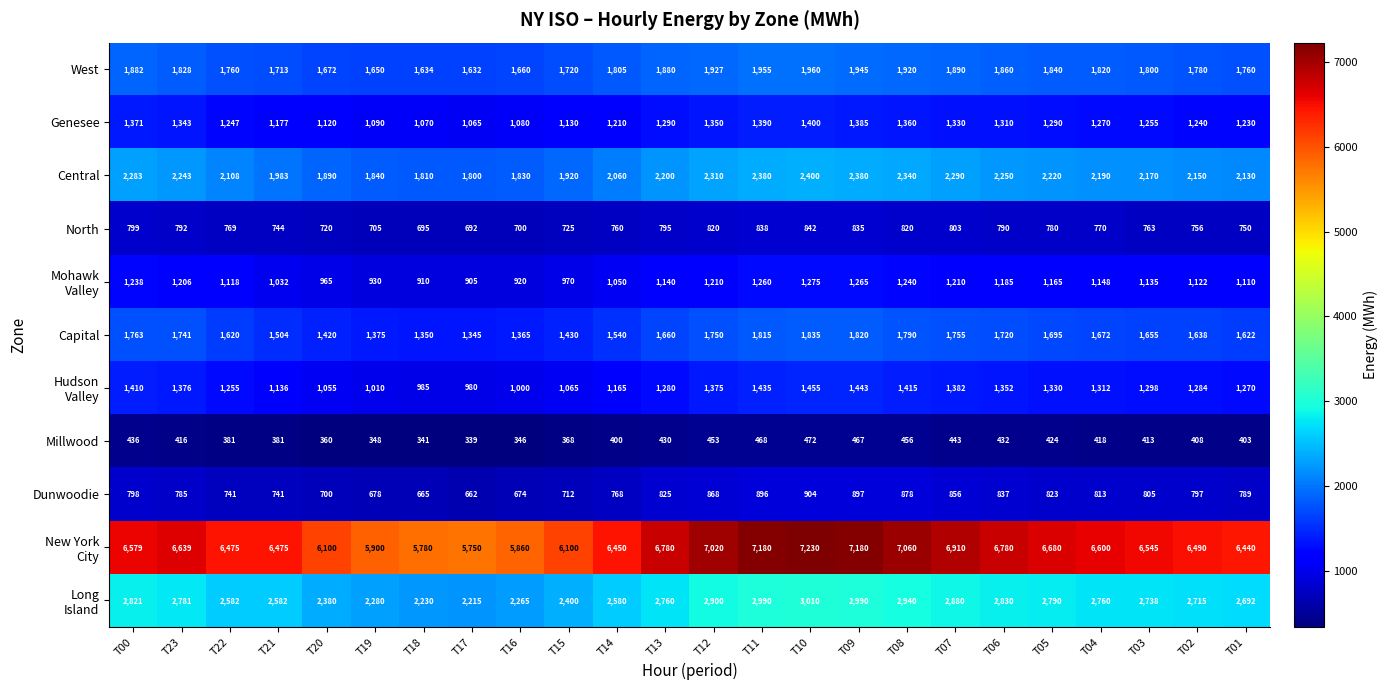

Is it true that West equals 704 at T17?

False